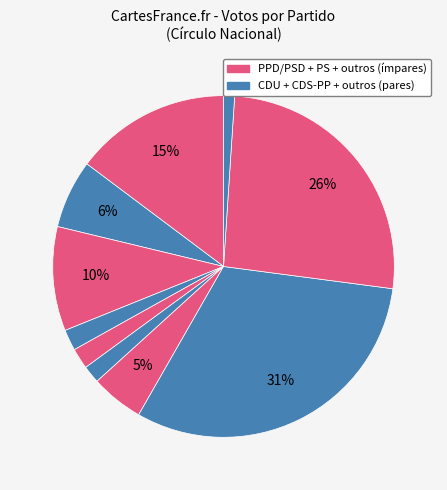

Count the number of slices in the pie.

10